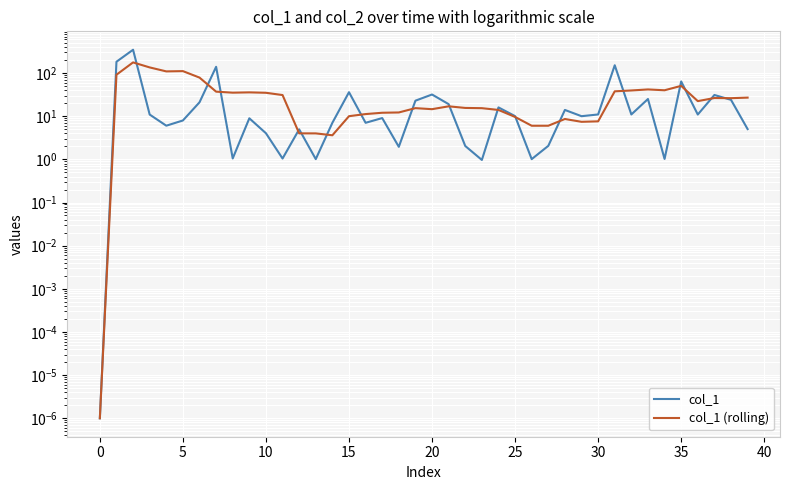

Reading left to right, what are all the values shown in this chart?

col_1: 0.0	182.7	346.1	10.9	6.0	8.0	21.0	139.3	1.0	8.9	4.0	1.0	5.0	1.0	7.0	35.9	7.0	9.0	1.9	22.9	31.8	19.0	2.0	1.0	16.0	10.0	1.0	2.1	14.0	10.0	11.0	151.4	11.0	25.0	1.0	63.8	10.9	31.0	23.9	5.0
col_1 (rolling): 0.0	91.4	176.3	134.9	109.1	110.7	78.4	37.0	35.1	35.6	34.9	30.9	4.0	4.0	3.6	10.0	11.2	12.0	12.2	15.4	14.5	16.9	15.5	15.3	14.0	9.6	6.0	6.0	8.6	7.4	7.6	37.7	39.5	41.7	39.9	50.4	22.3	26.4	26.1	26.9